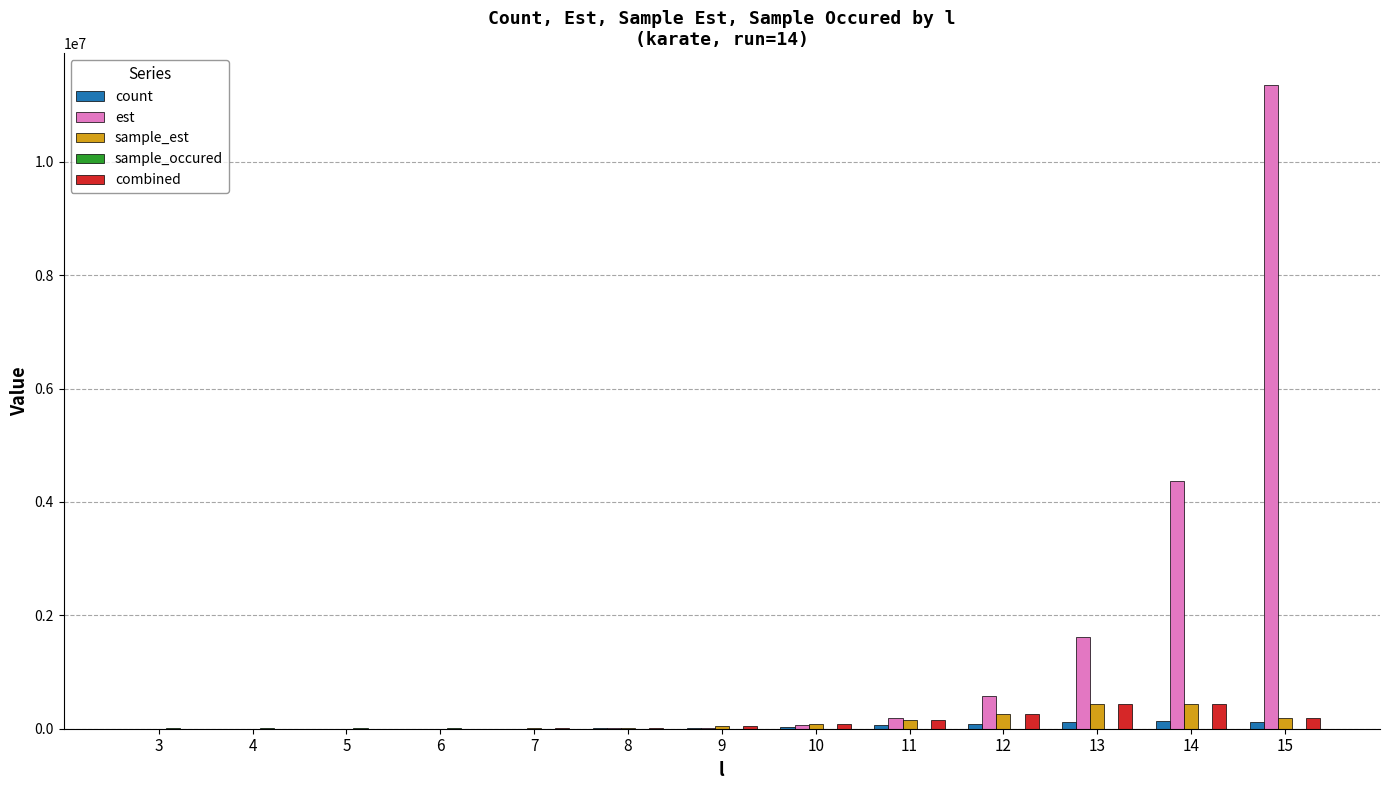

At which label does sample_est first exceed 41040?

9